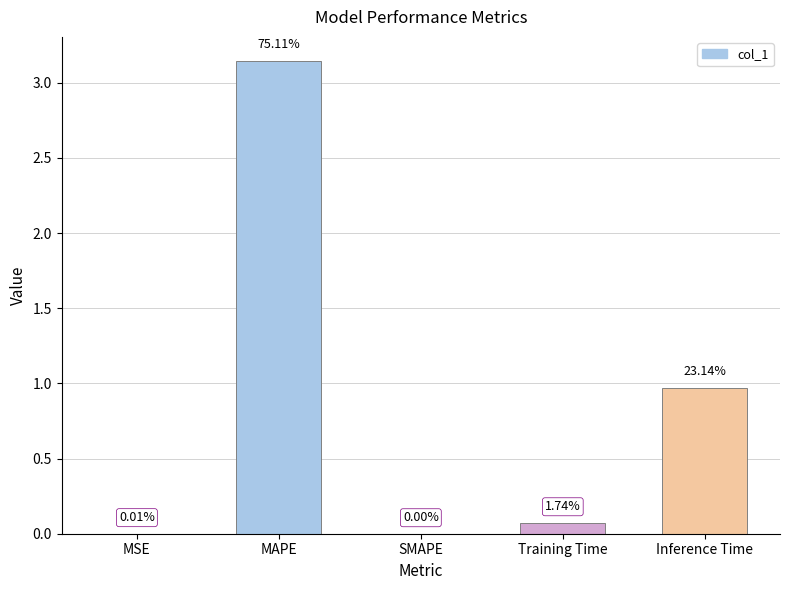

Read the value at Inference Time.

1.0